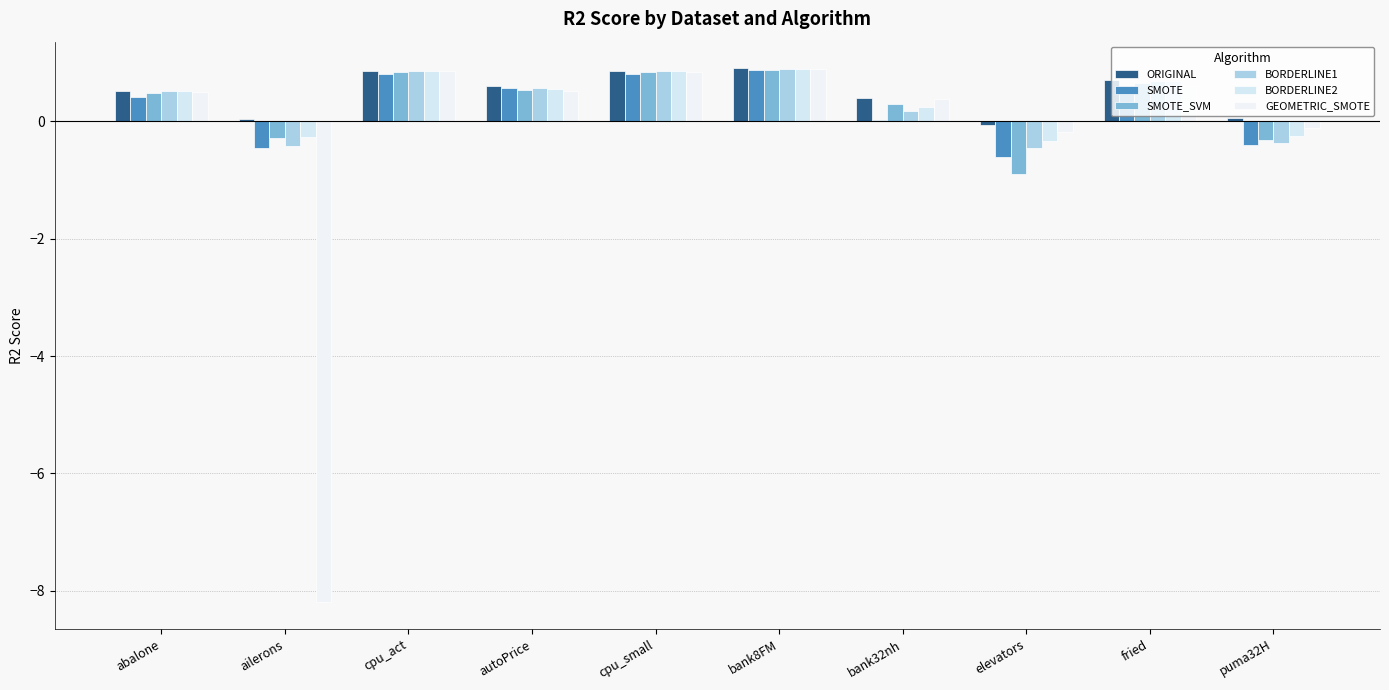

What is the difference between the BORDERLINE1 values at bank32nh and puma32H?

0.5